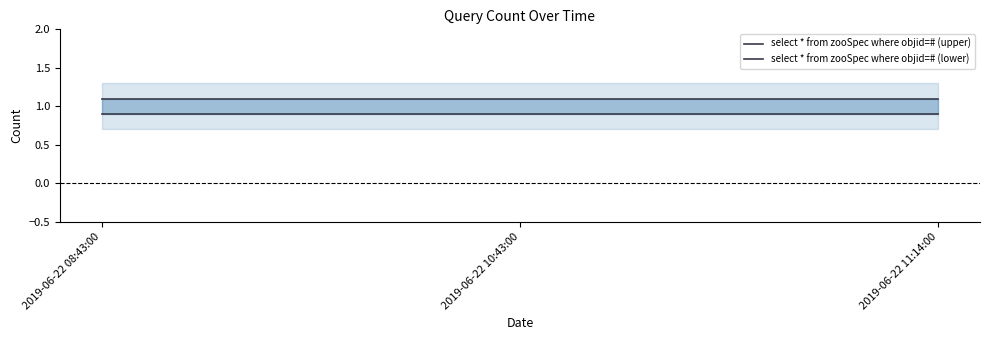

True or false: select * from zooSpec where objid=# (upper) has a value of 1.1 at 2019-06-22 10:43:00.

True